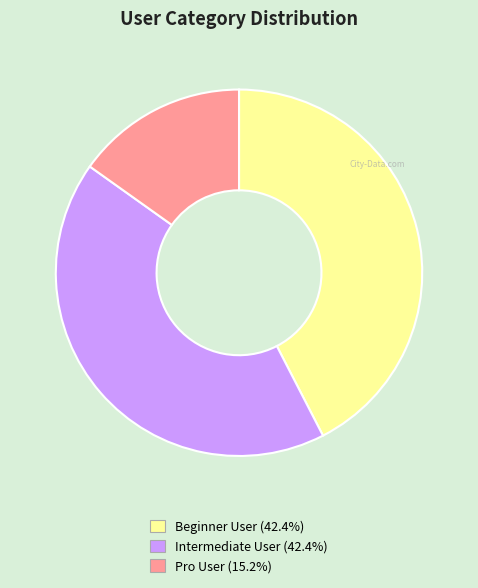

Is Pro User the majority of the pie?

No